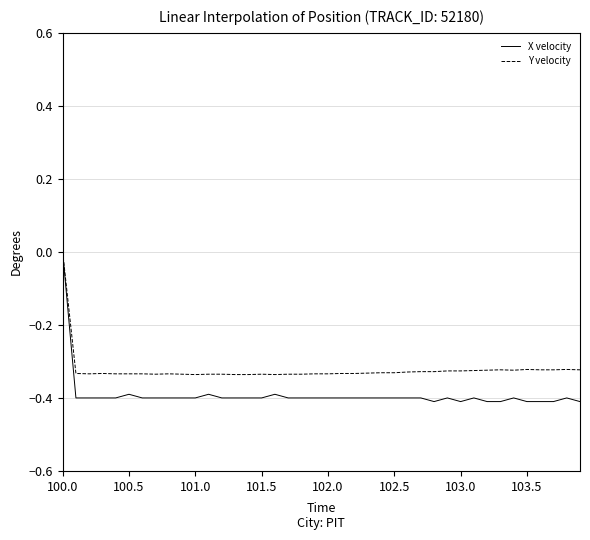

How many categories are shown in the chart?

40